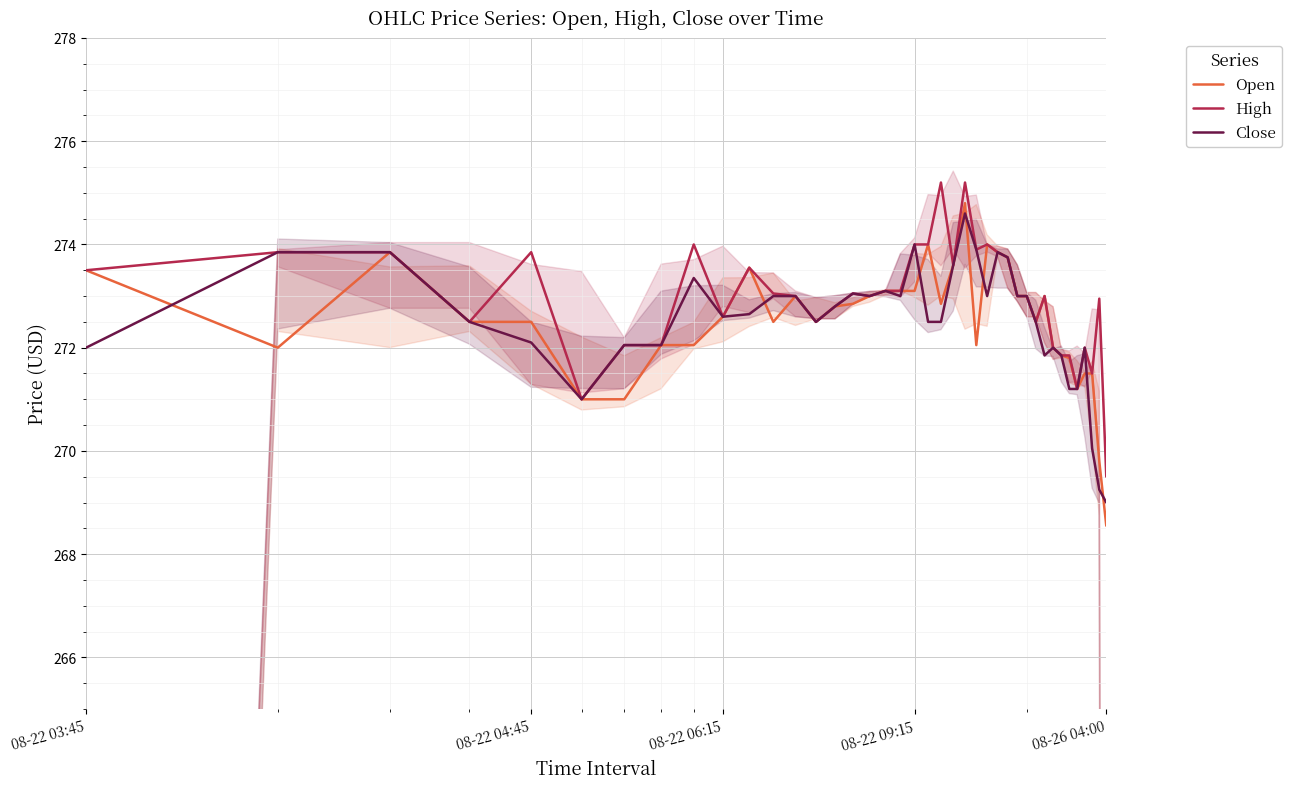

What is the lowest value of the High series?

269.5